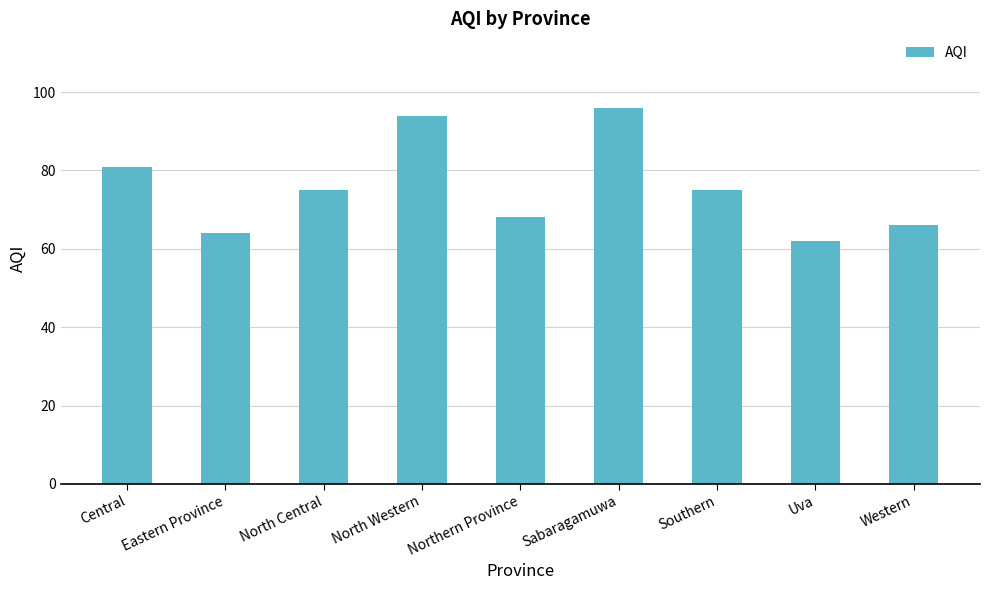

Where is the data nearest to the value 79?

Central